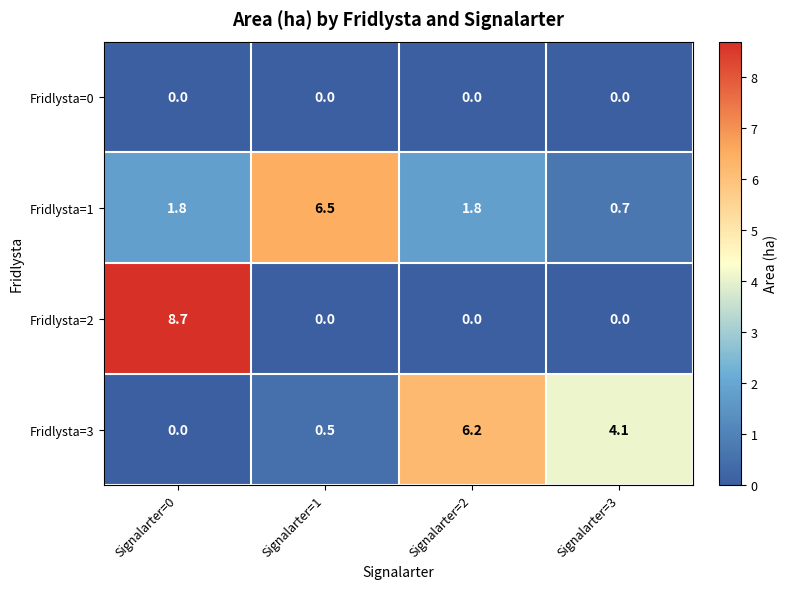

Which category has the highest value across all series?

Signalarter=0